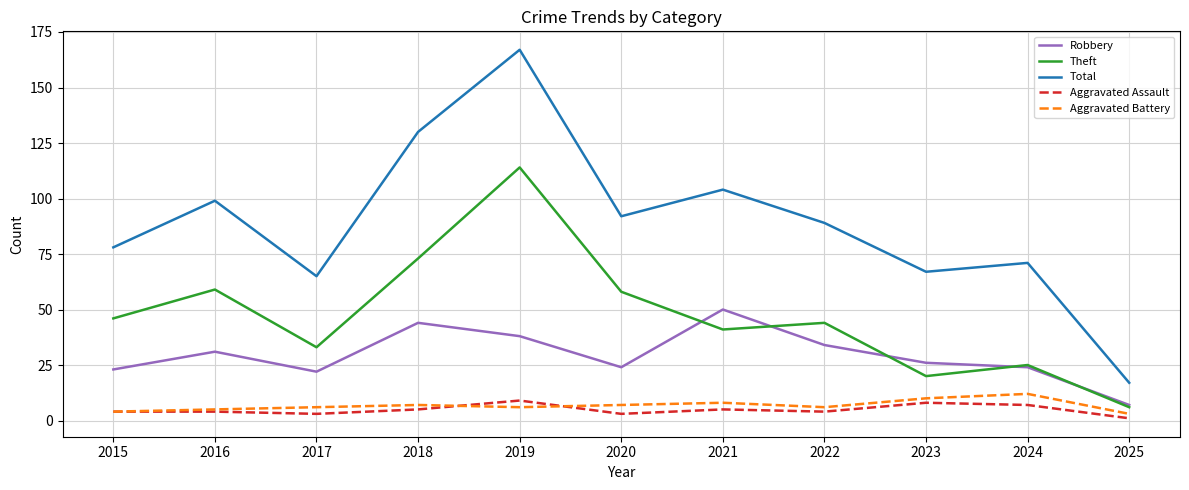

What is the approximate value of Aggravated Battery at 2021?

8